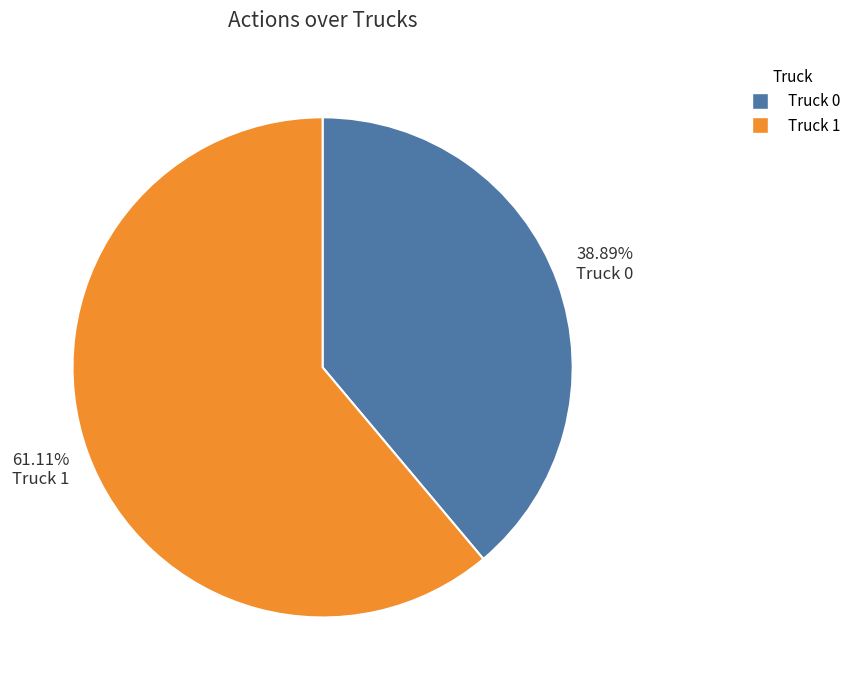

To the nearest percent, what percentage of the pie is Truck 1?

61%